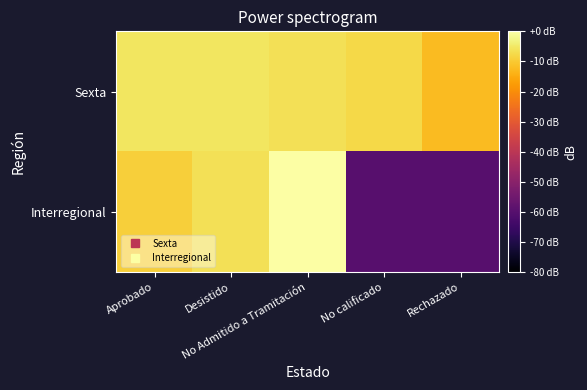

What is the smallest value displayed?

-60.0